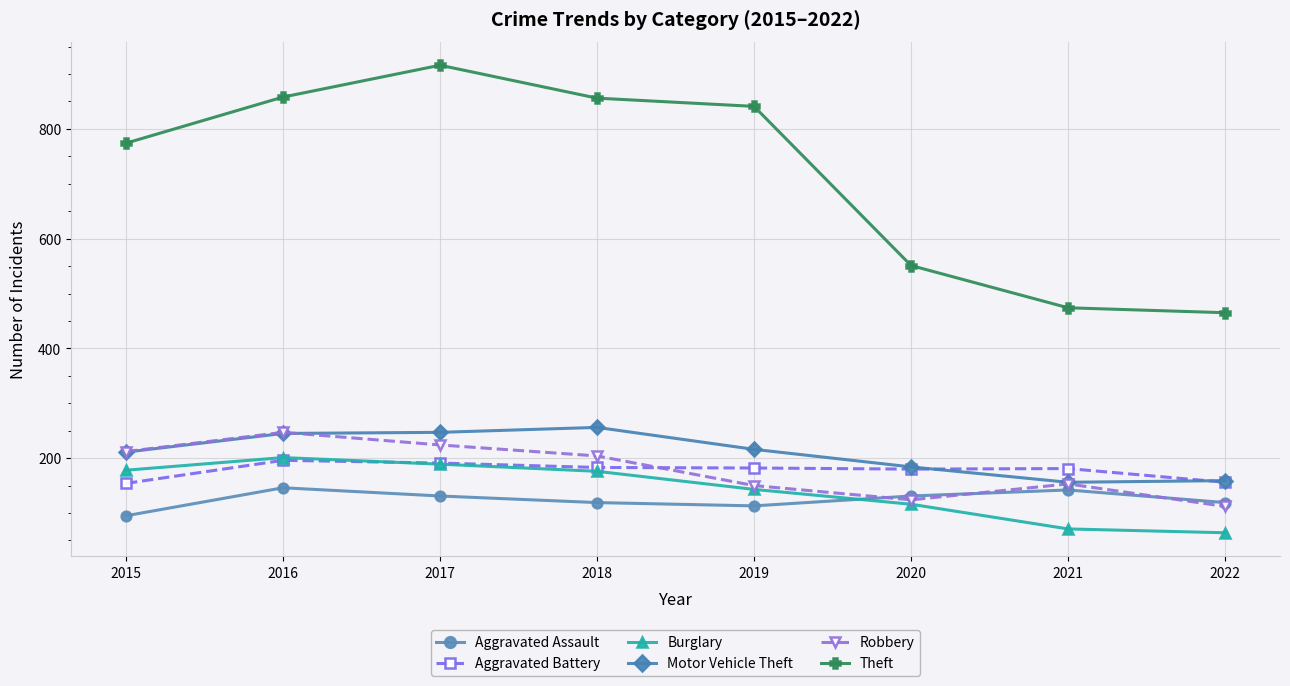

True or false: Aggravated Assault has more than 1 points higher than both neighbors.

True